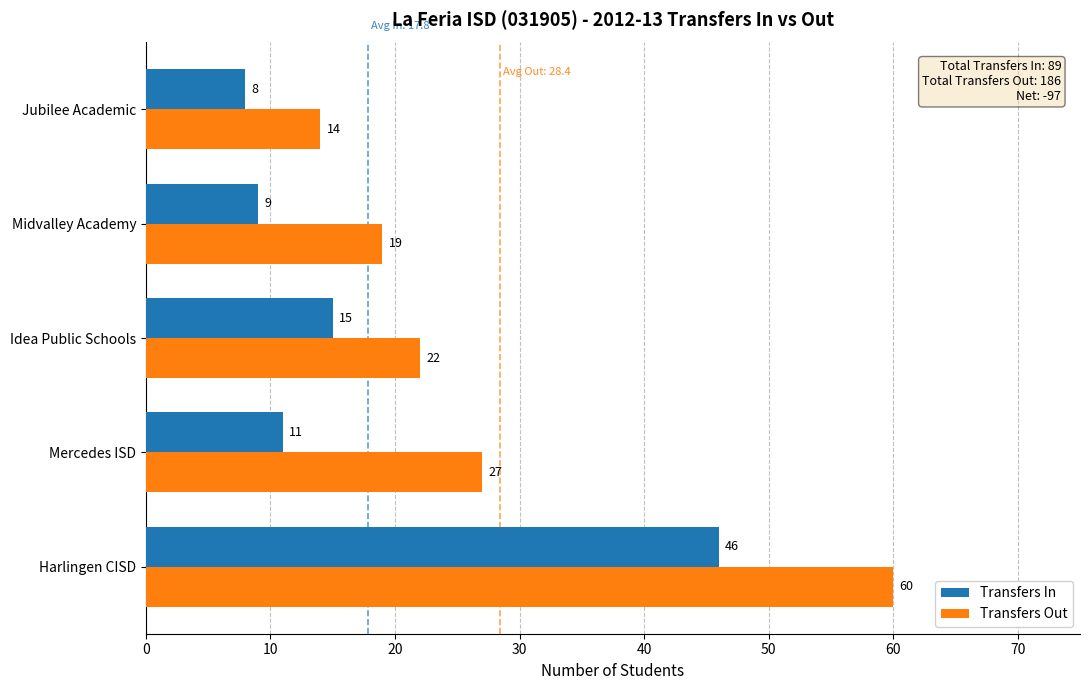

The value of Transfers In at Jubilee Academic is 8. True or false?

True